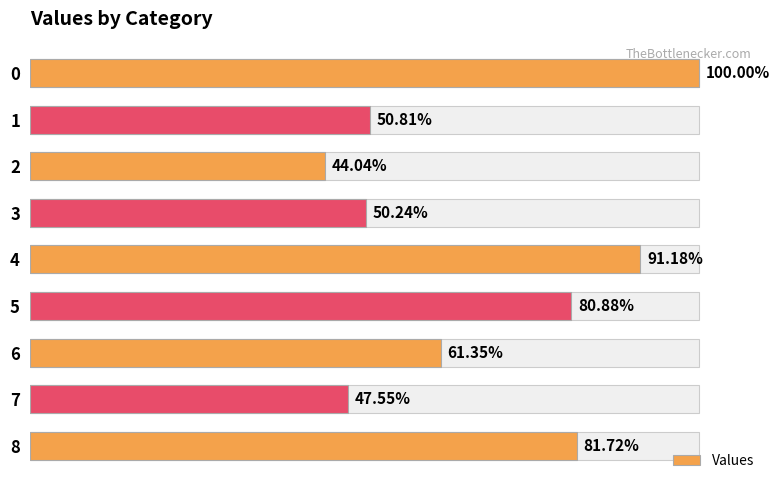

Between 2 and 3, which is larger?

3